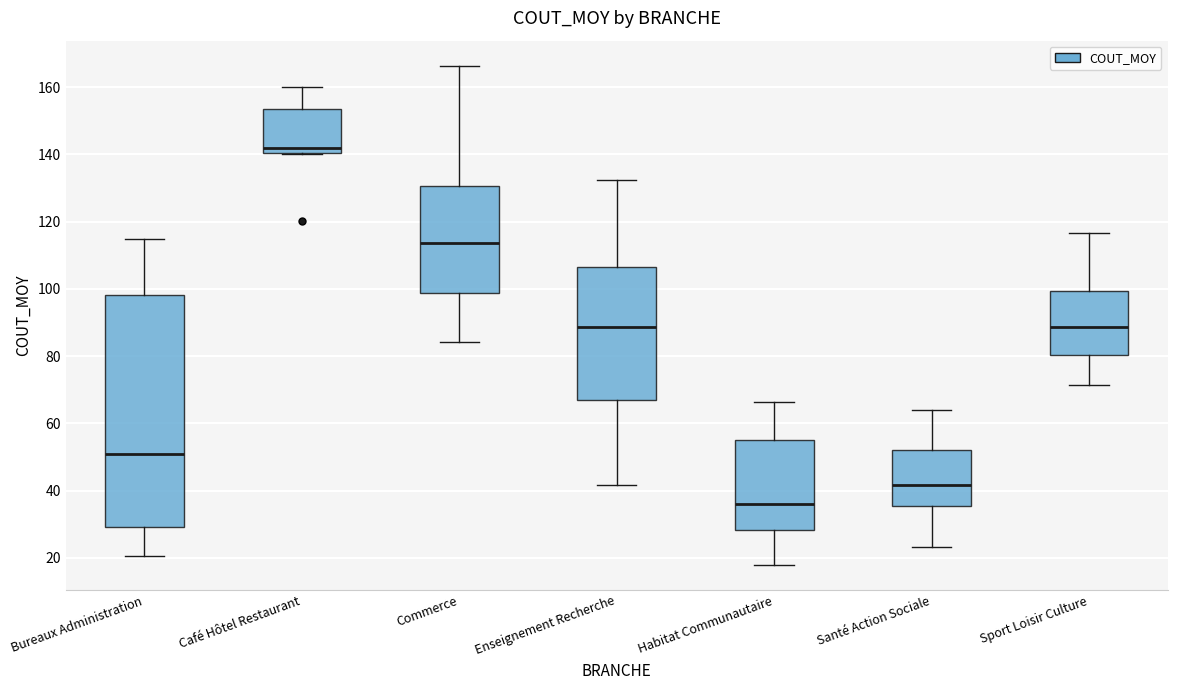

Which box has the lowest median line?

Habitat Communautaire